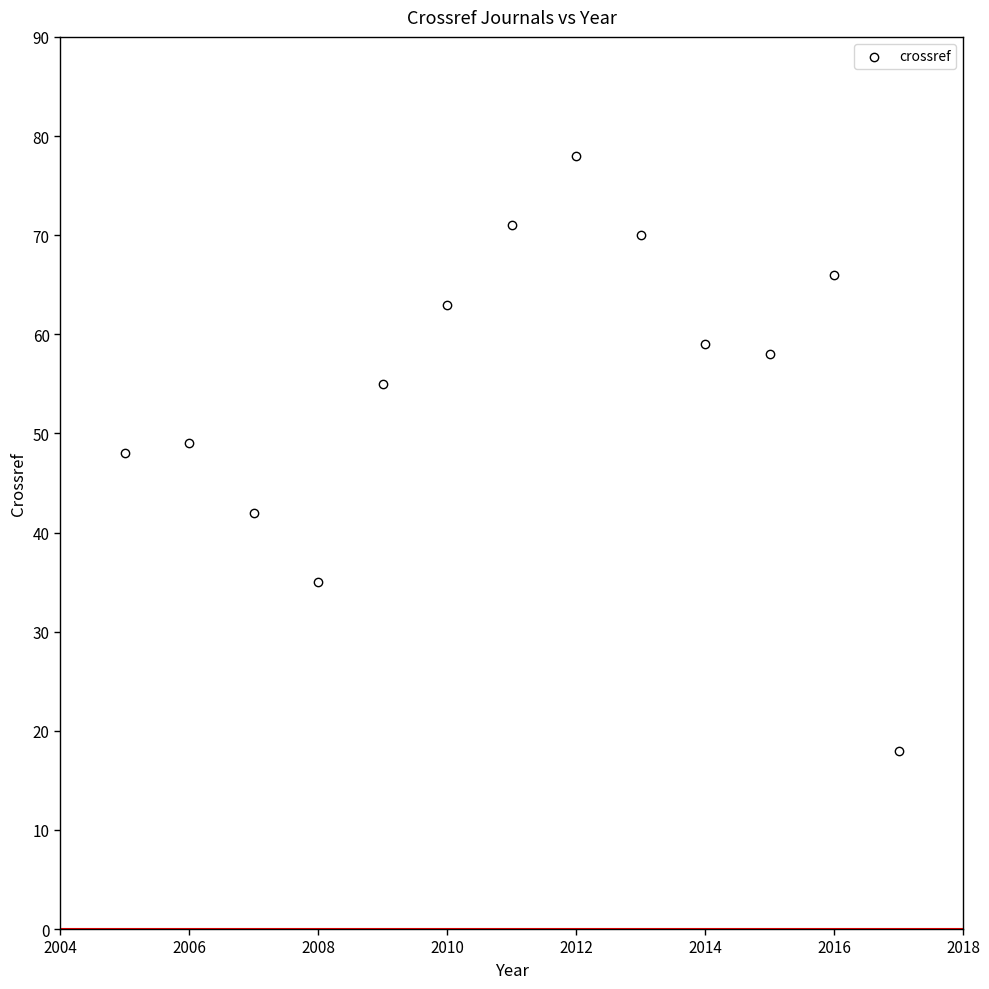

What is the range of Y values (max minus min)?

60